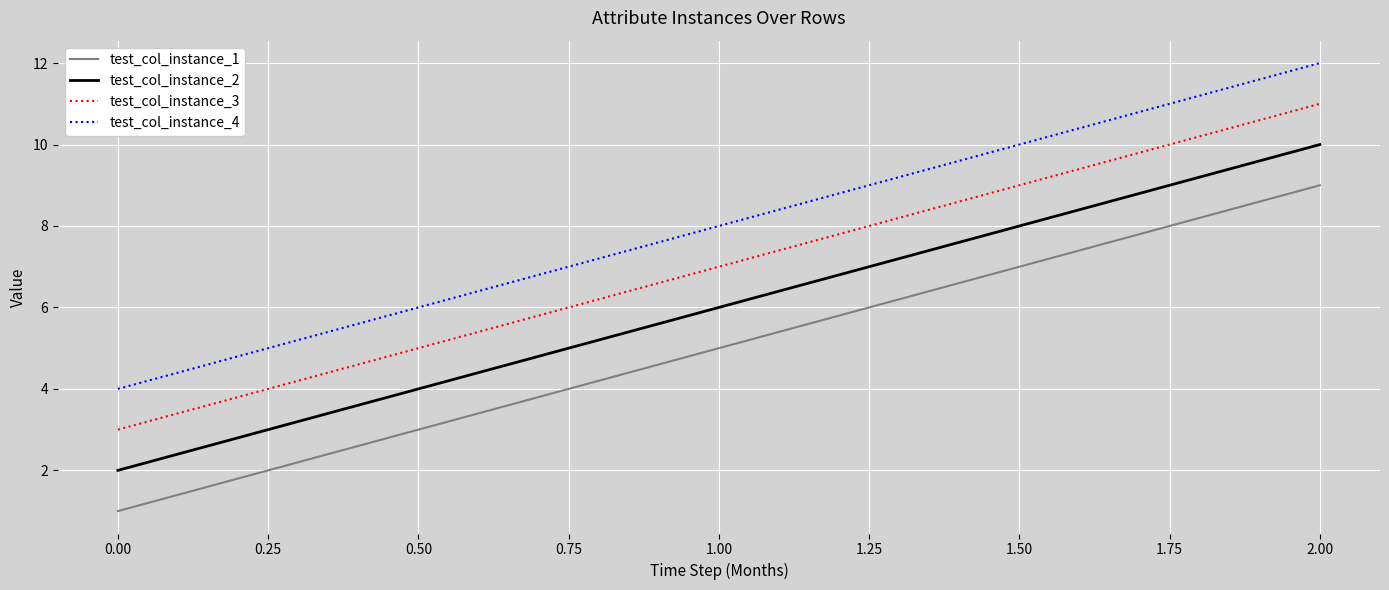

Rank the series by their maximum value, from lowest to highest.

test_col_instance_1, test_col_instance_2, test_col_instance_3, test_col_instance_4